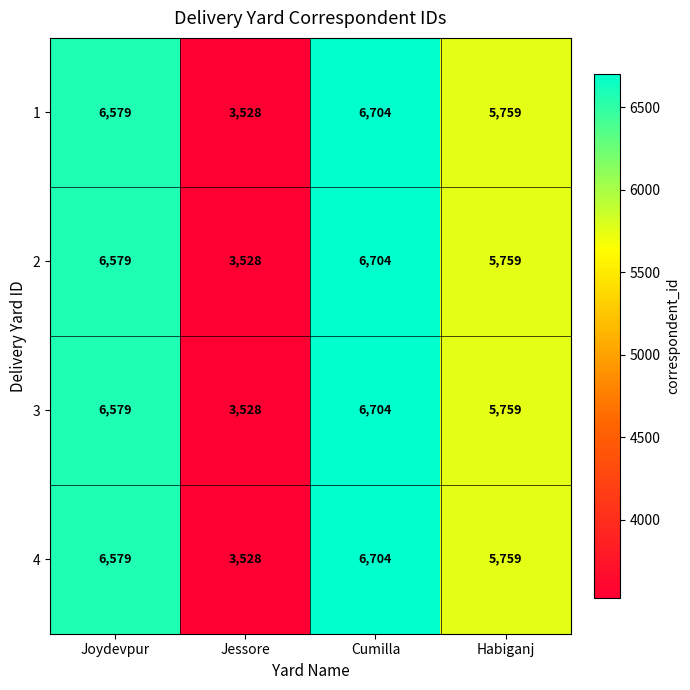

Is it true that 2 equals 3528 at Jessore?

True